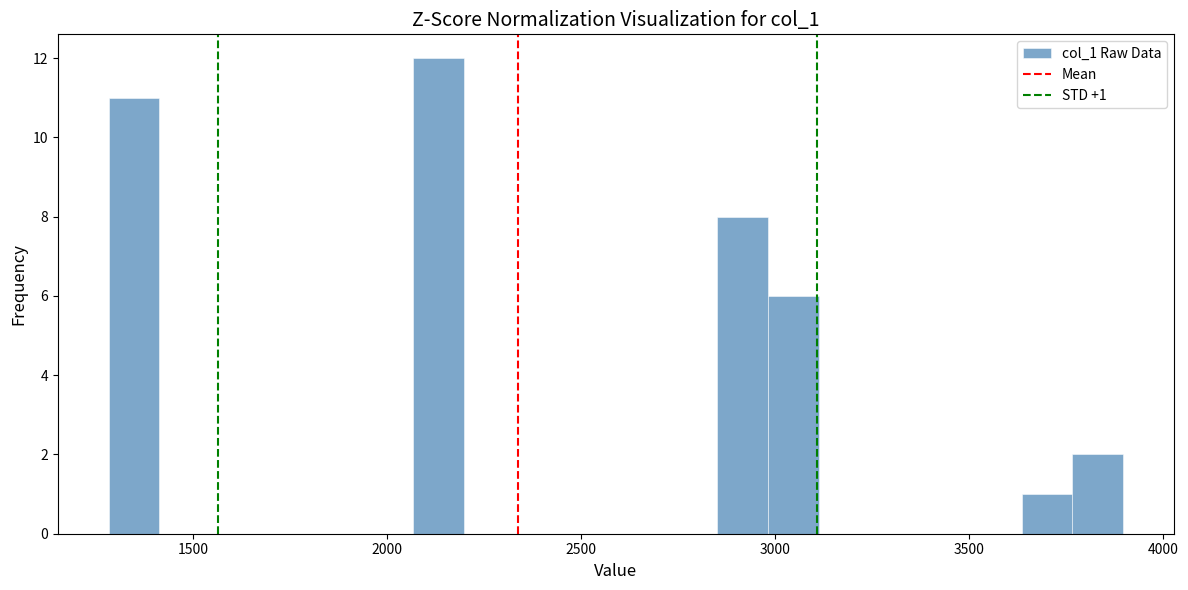

Read against the x-axis, roughly where is the centre of the tallest bar?

2150